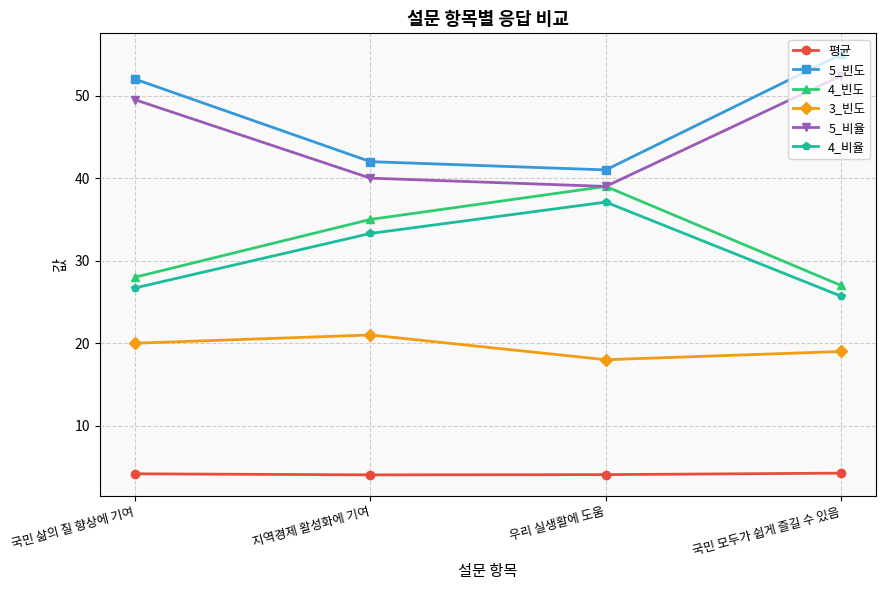

How many data points in 5_비율 are less than 49?

2